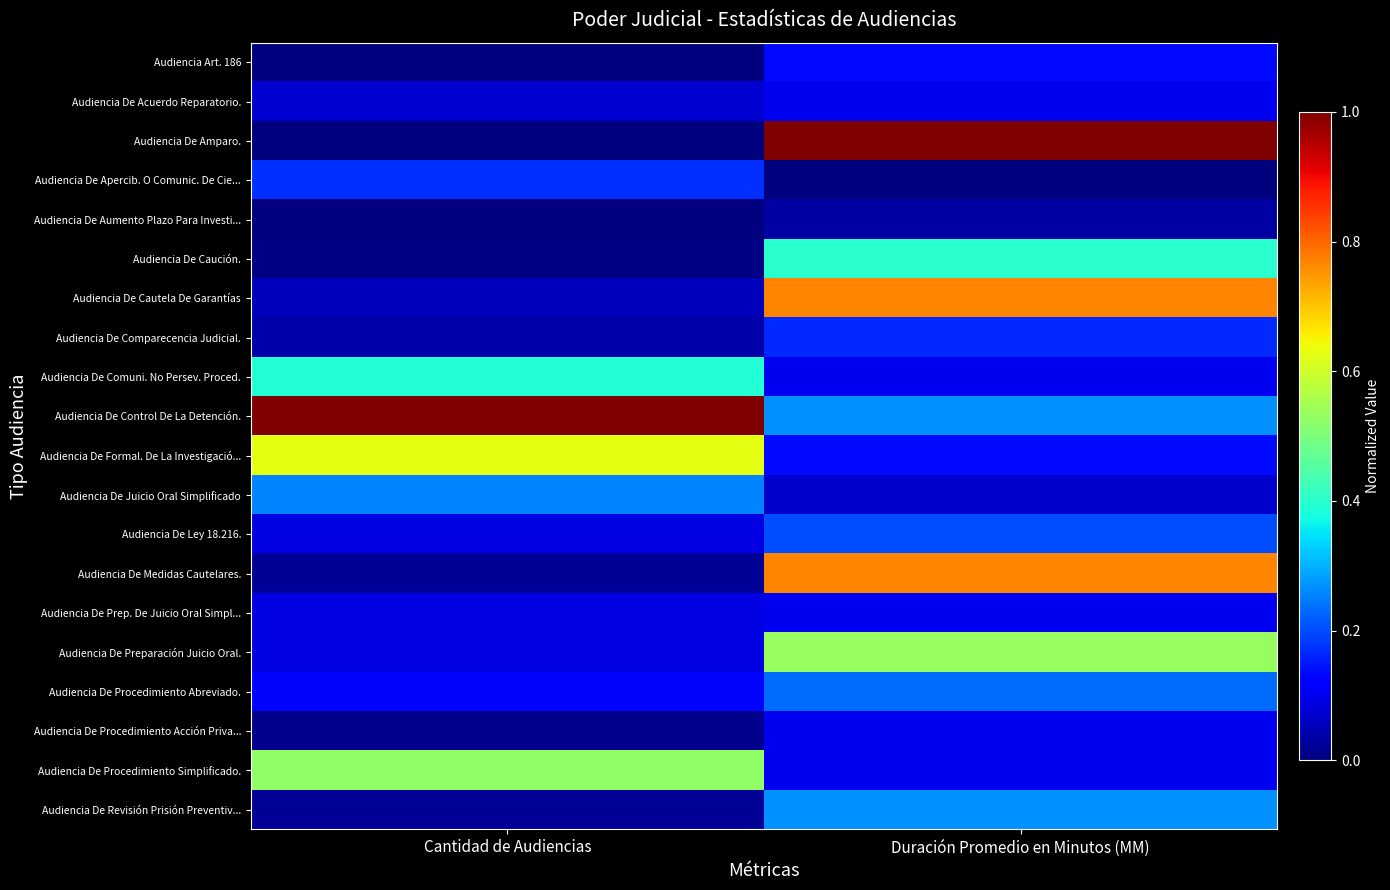

Reading right to left, what are all the values shown in this chart?

Audiencia Art. 186: Duración Promedio en Minutos (MM)=0.1	Cantidad de Audiencias=0.0
Audiencia De Acuerdo Reparatorio.: Duración Promedio en Minutos (MM)=0.1	Cantidad de Audiencias=0.1
Audiencia De Amparo.: Duración Promedio en Minutos (MM)=1.0	Cantidad de Audiencias=0.0
Audiencia De Apercib. O Comunic. De Cie...: Duración Promedio en Minutos (MM)=0.0	Cantidad de Audiencias=0.2
Audiencia De Aumento Plazo Para Investi...: Duración Promedio en Minutos (MM)=0.0	Cantidad de Audiencias=0.0
Audiencia De Caución.: Duración Promedio en Minutos (MM)=0.4	Cantidad de Audiencias=0.0
Audiencia De Cautela De Garantías: Duración Promedio en Minutos (MM)=0.8	Cantidad de Audiencias=0.1
Audiencia De Comparecencia Judicial.: Duración Promedio en Minutos (MM)=0.2	Cantidad de Audiencias=0.0
Audiencia De Comuni. No Persev. Proced.: Duración Promedio en Minutos (MM)=0.1	Cantidad de Audiencias=0.4
Audiencia De Control De La Detención.: Duración Promedio en Minutos (MM)=0.3	Cantidad de Audiencias=1.0
Audiencia De Formal. De La Investigació...: Duración Promedio en Minutos (MM)=0.1	Cantidad de Audiencias=0.6
Audiencia De Juicio Oral Simplificado: Duración Promedio en Minutos (MM)=0.1	Cantidad de Audiencias=0.3
Audiencia De Ley 18.216.: Duración Promedio en Minutos (MM)=0.2	Cantidad de Audiencias=0.1
Audiencia De Medidas Cautelares.: Duración Promedio en Minutos (MM)=0.8	Cantidad de Audiencias=0.0
Audiencia De Prep. De Juicio Oral Simpl...: Duración Promedio en Minutos (MM)=0.1	Cantidad de Audiencias=0.1
Audiencia De Preparación Juicio Oral.: Duración Promedio en Minutos (MM)=0.5	Cantidad de Audiencias=0.1
Audiencia De Procedimiento Abreviado.: Duración Promedio en Minutos (MM)=0.2	Cantidad de Audiencias=0.1
Audiencia De Procedimiento Acción Priva...: Duración Promedio en Minutos (MM)=0.1	Cantidad de Audiencias=0.0
Audiencia De Procedimiento Simplificado.: Duración Promedio en Minutos (MM)=0.1	Cantidad de Audiencias=0.5
Audiencia De Revisión Prisión Preventiv...: Duración Promedio en Minutos (MM)=0.3	Cantidad de Audiencias=0.0